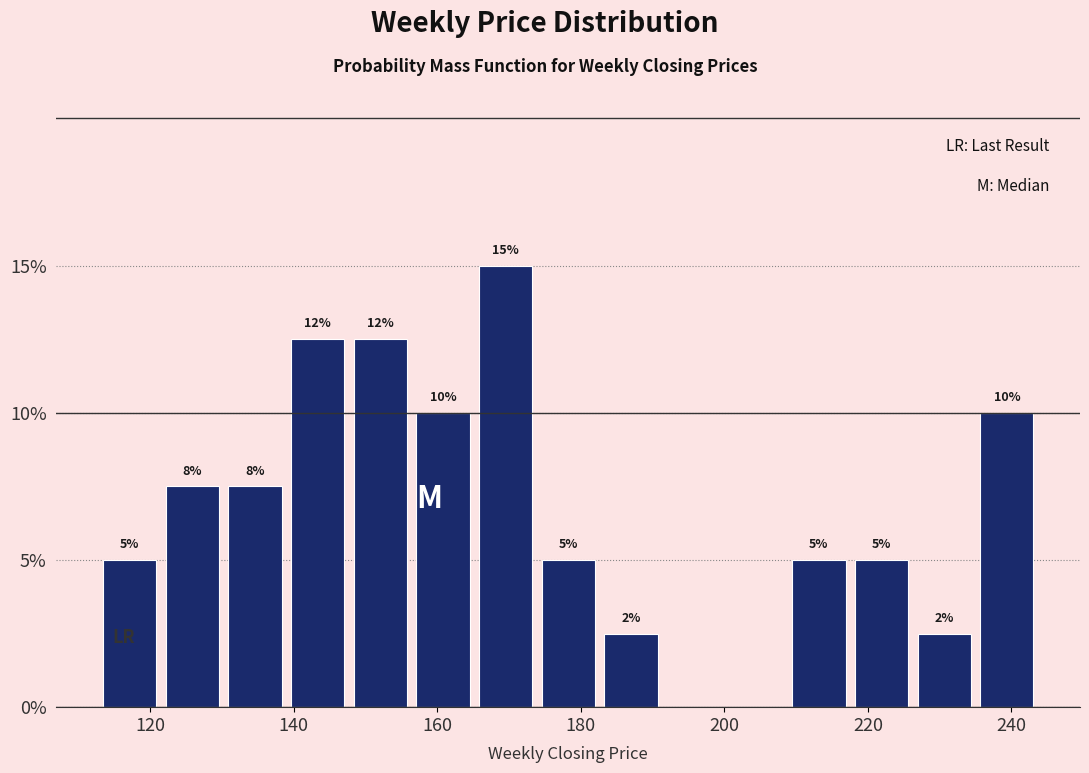

Which range on the x-axis has the tallest bar?

166 to 174